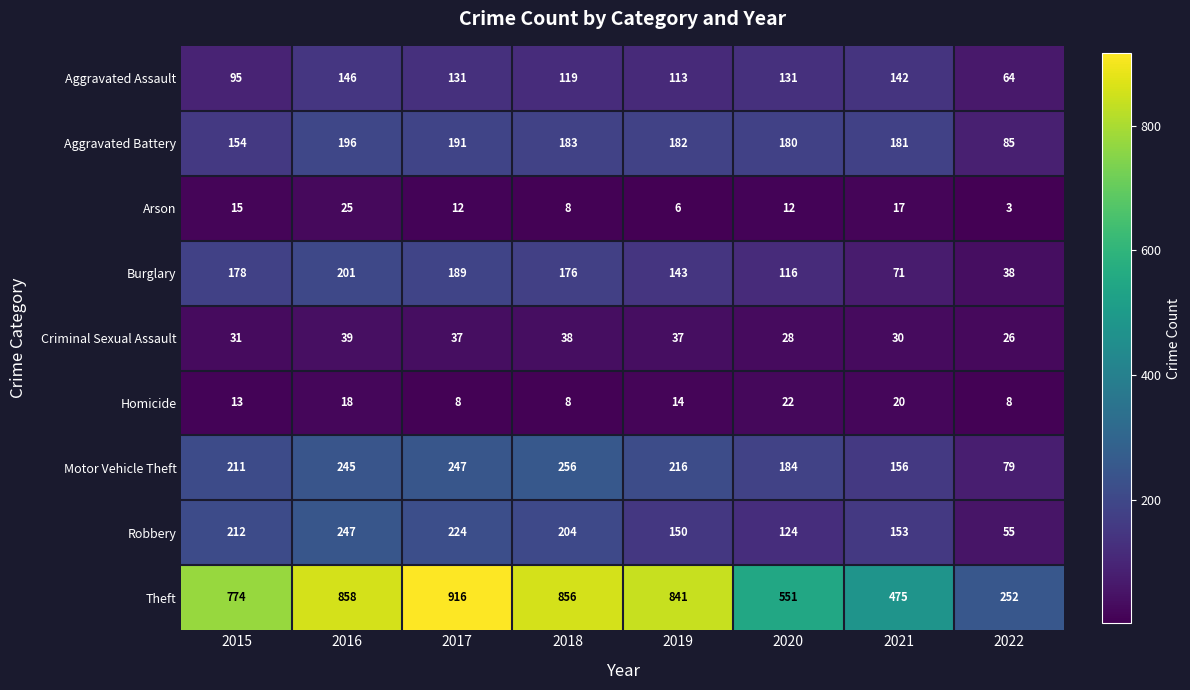

Read the Burglary value at 2022, to the nearest 5.

40